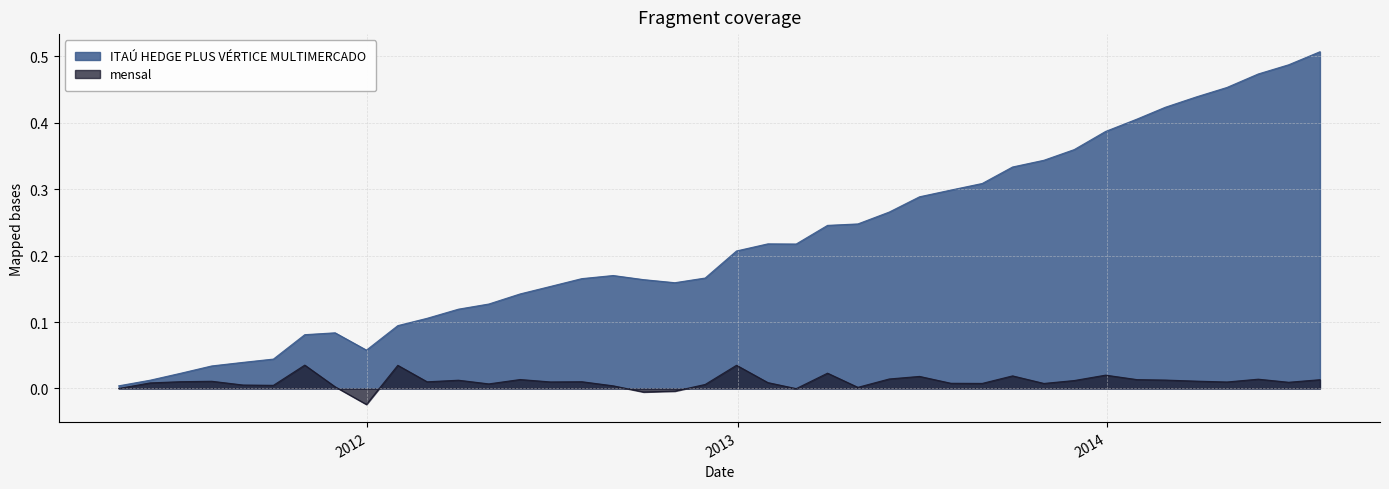

Where is the first local maximum for mensal?

2011-07-31